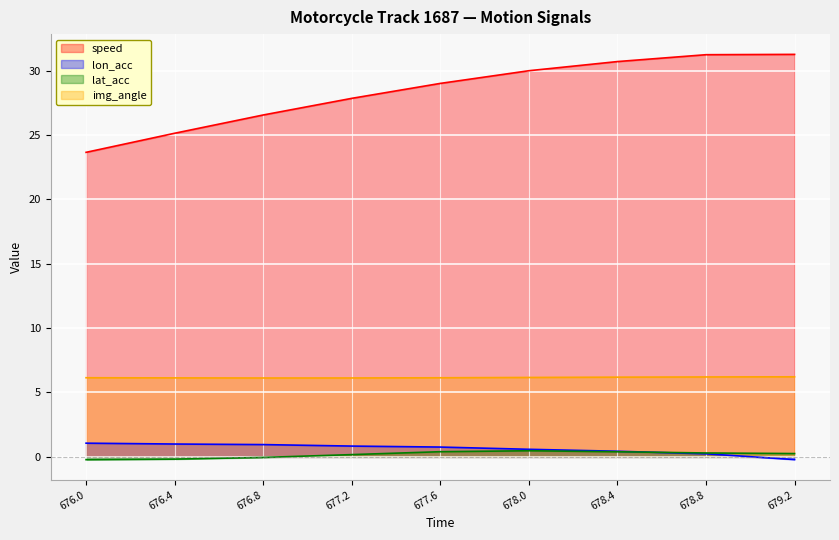

At which label does lat_acc first exceed 0?

677.2